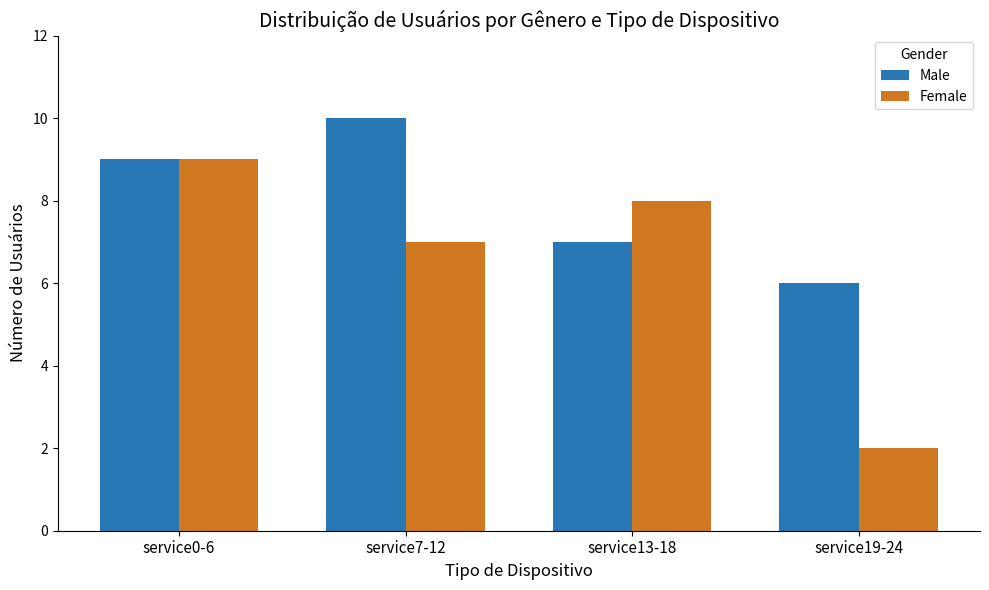

How many bars are there in total?

8